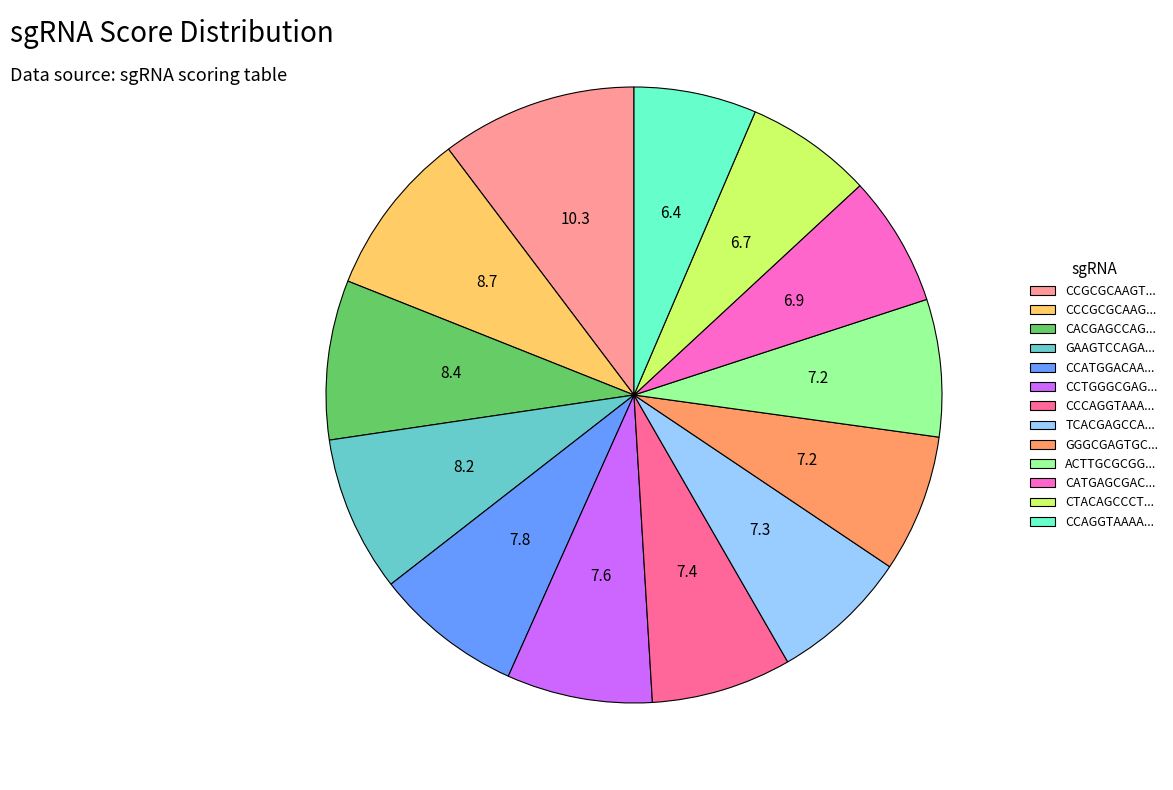

Does any single category account for the majority?

No